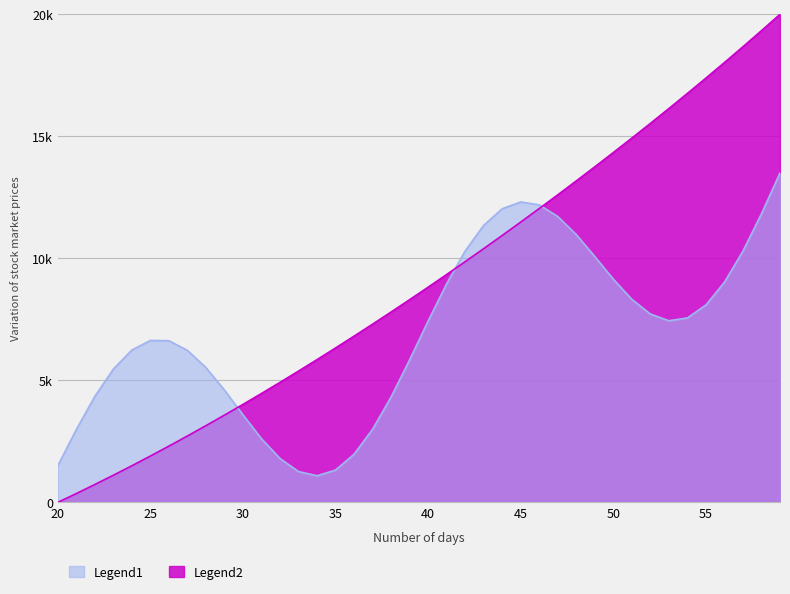

True or false: there are more than 1 points higher than both neighbors.

False